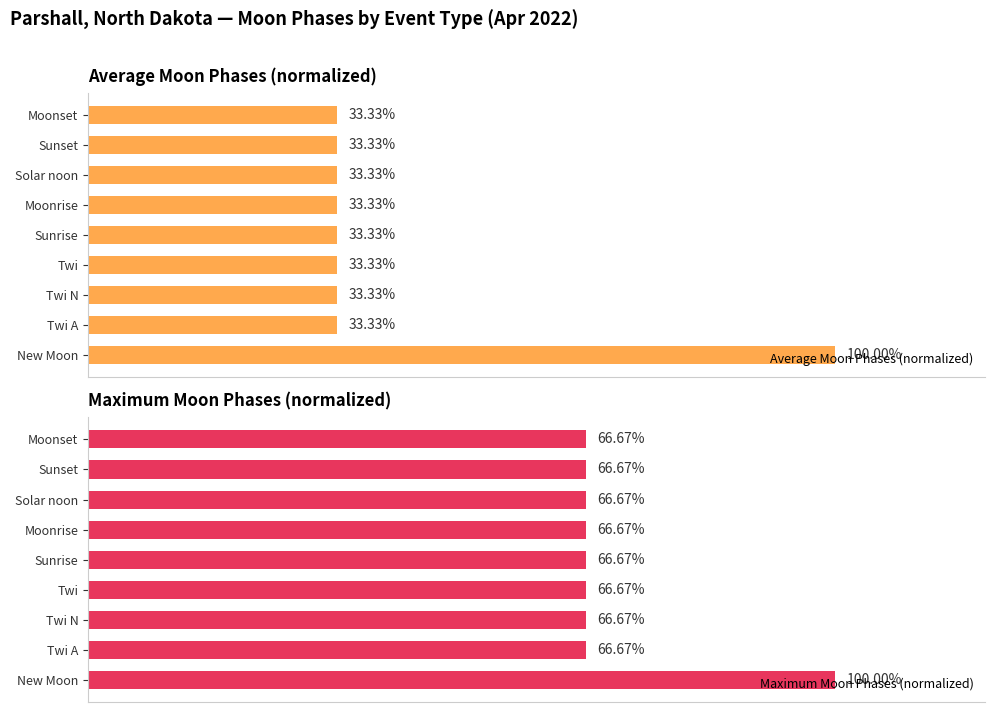

Rank the series by their average value, from lowest to highest.

Average Moon Phases (normalized), Maximum Moon Phases (normalized)